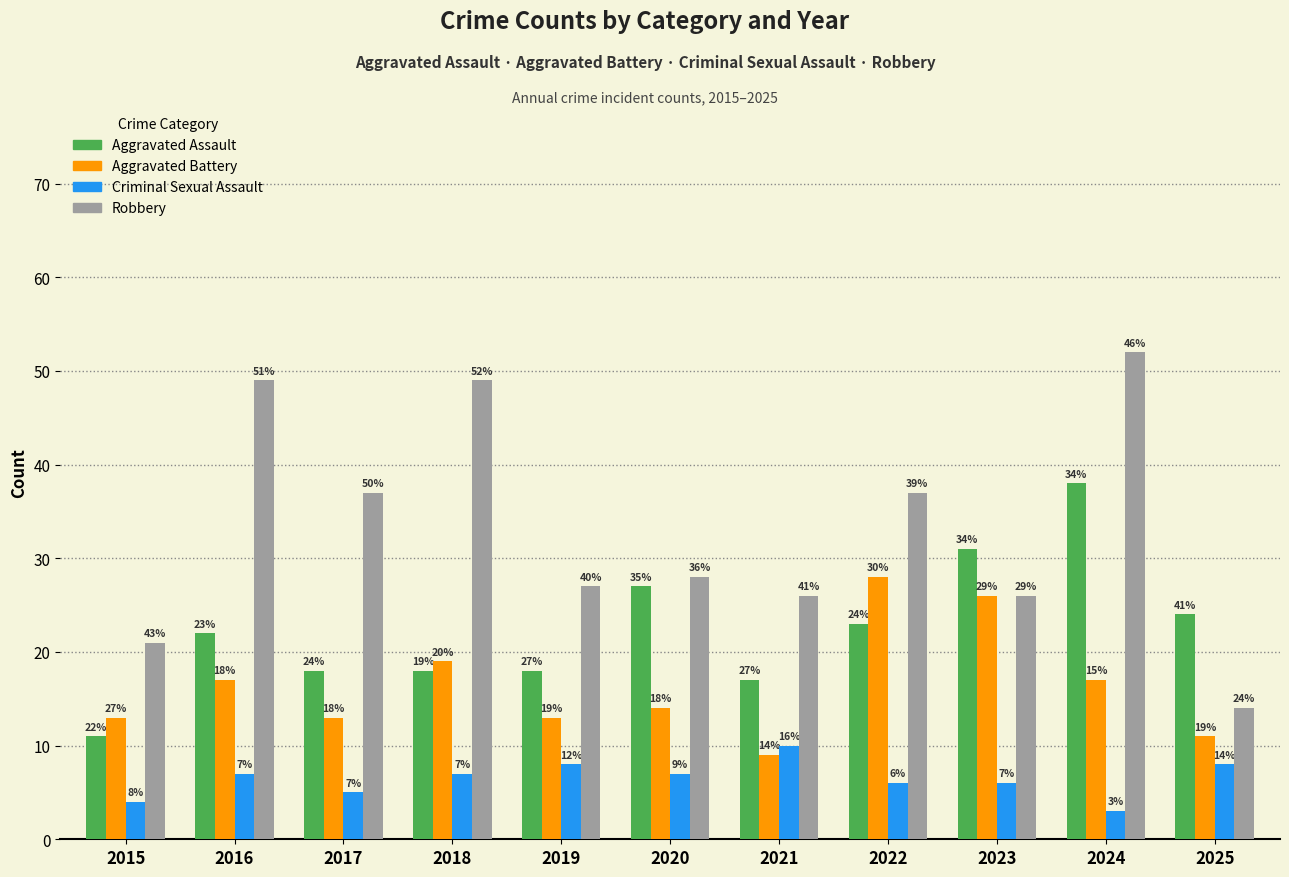

Reading right to left, what are all the values shown in this chart?

Aggravated Assault: 2025=24	2024=38	2023=31	2022=23	2021=17	2020=27	2019=18	2018=18	2017=18	2016=22	2015=11
Aggravated Battery: 2025=11	2024=17	2023=26	2022=28	2021=9	2020=14	2019=13	2018=19	2017=13	2016=17	2015=13
Criminal Sexual Assault: 2025=8	2024=3	2023=6	2022=6	2021=10	2020=7	2019=8	2018=7	2017=5	2016=7	2015=4
Robbery: 2025=14	2024=52	2023=26	2022=37	2021=26	2020=28	2019=27	2018=49	2017=37	2016=49	2015=21